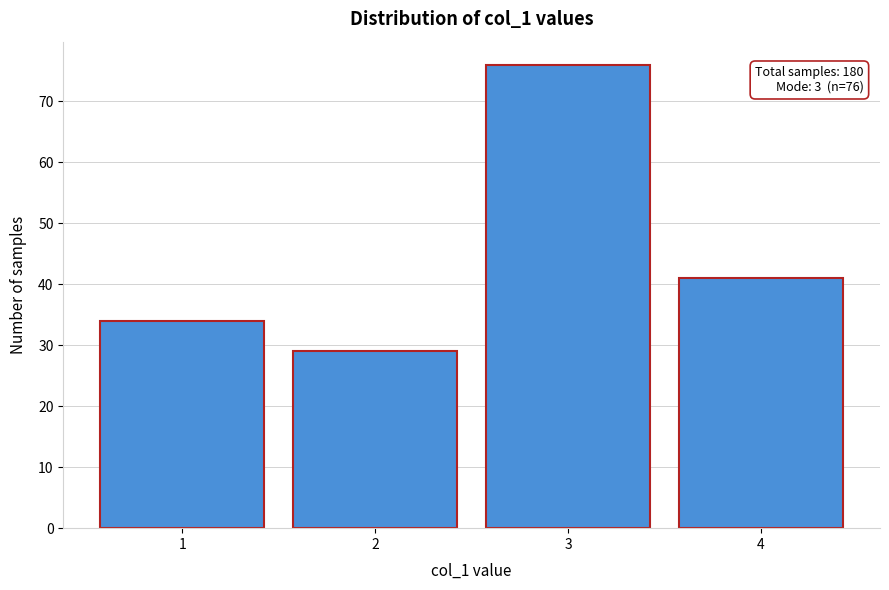

Reading right to left, transcribe all the data shown in this chart.

4=41	3=76	2=29	1=34